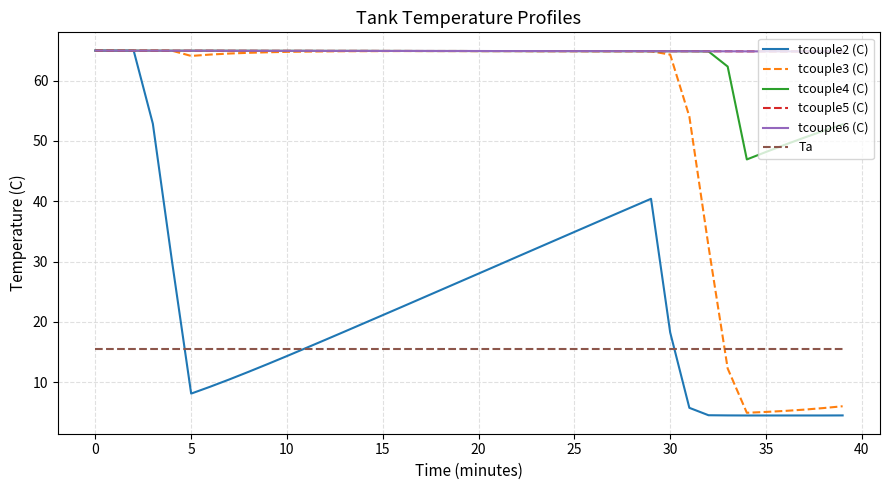

What is the minimum value shown in the chart?

4.5